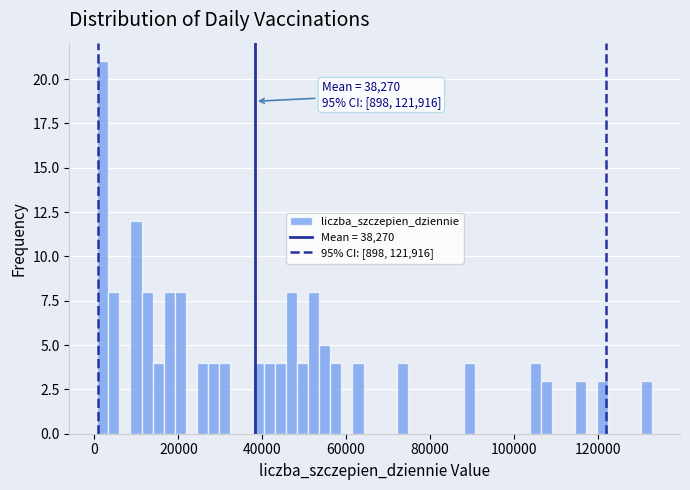

Read against the x-axis, roughly where is the centre of the tallest bar?

2000